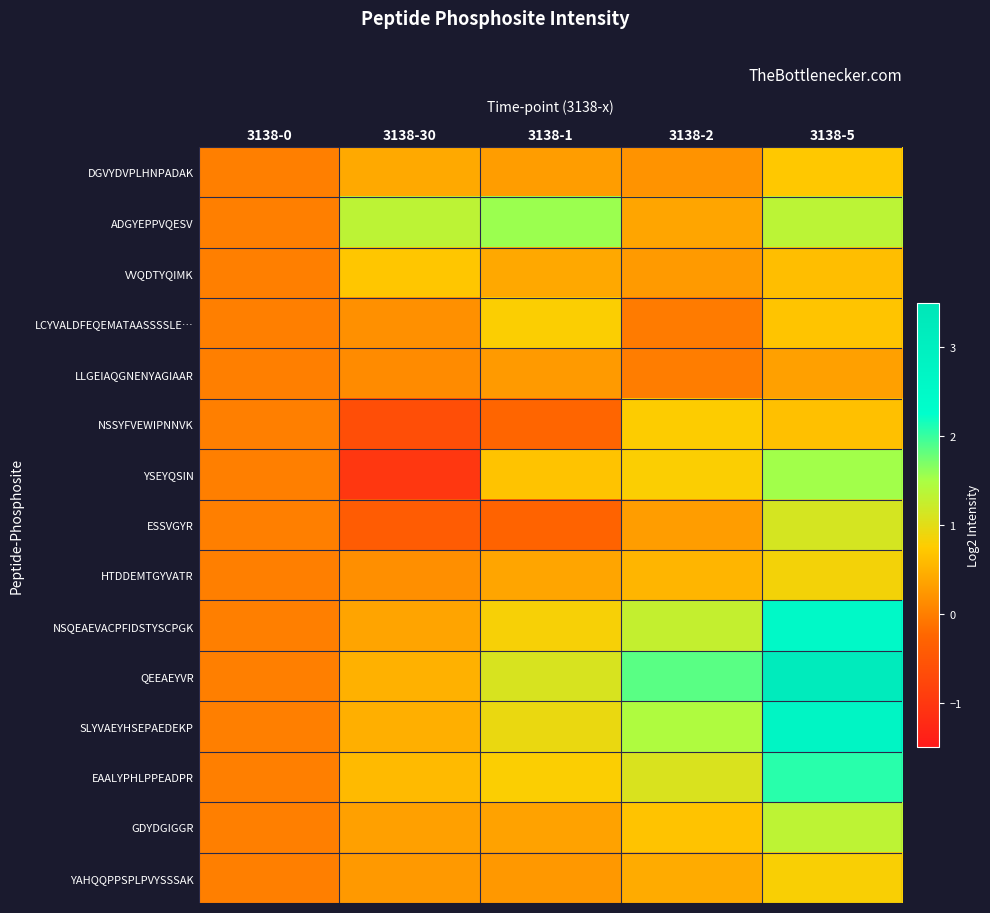

At which category is the sum across all series the highest?

3138-5